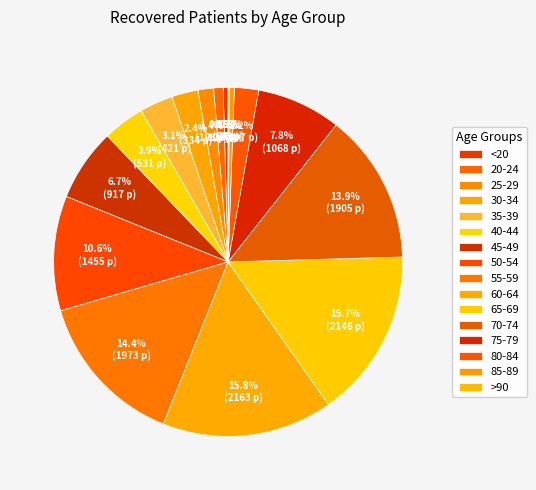

Which slice is the largest?

60-64